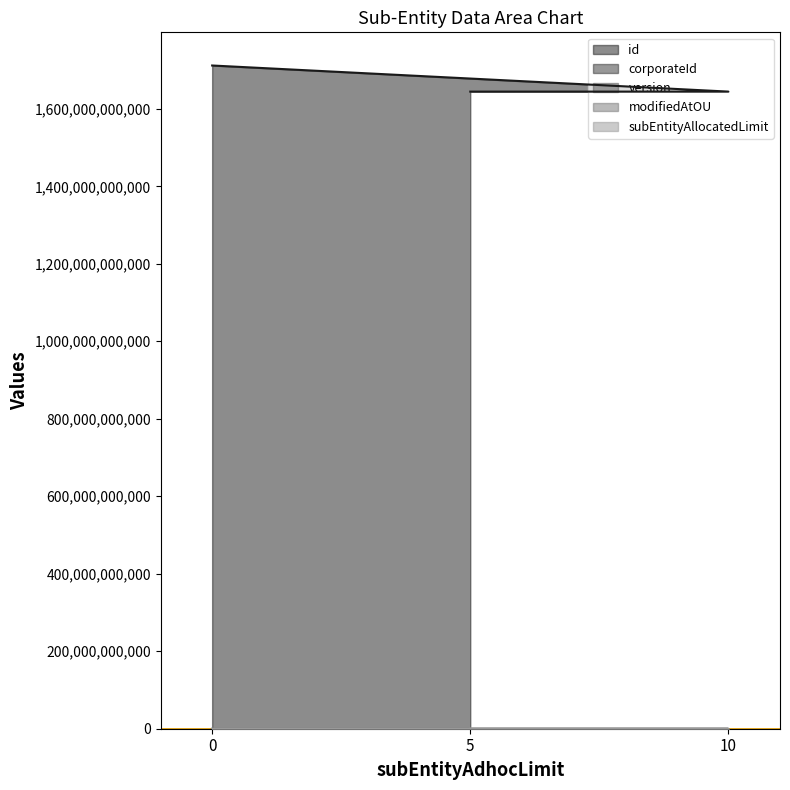

Which has a higher value, 5 or 10?

10